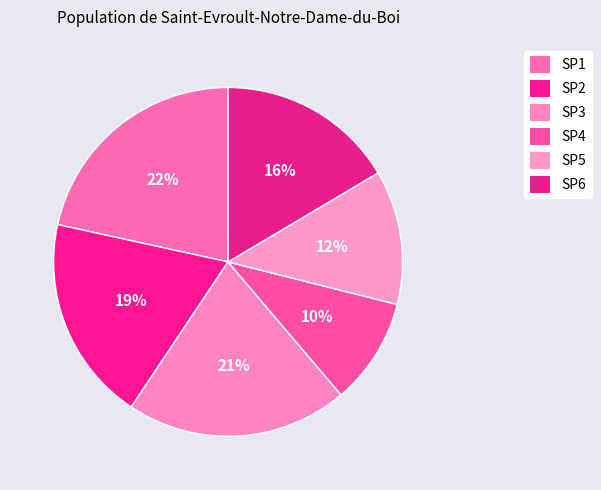

To the nearest percent, what is the combined percentage of SP3 and SP6?

37%